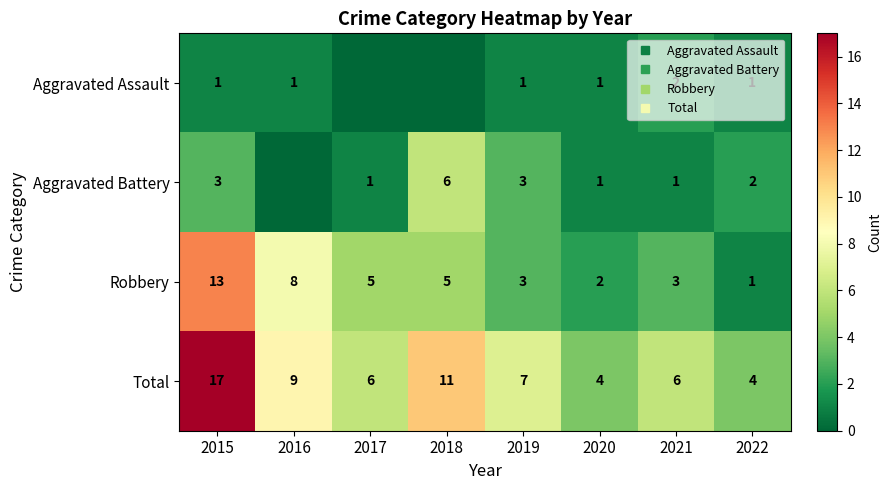

What is the maximum value for Total?

17